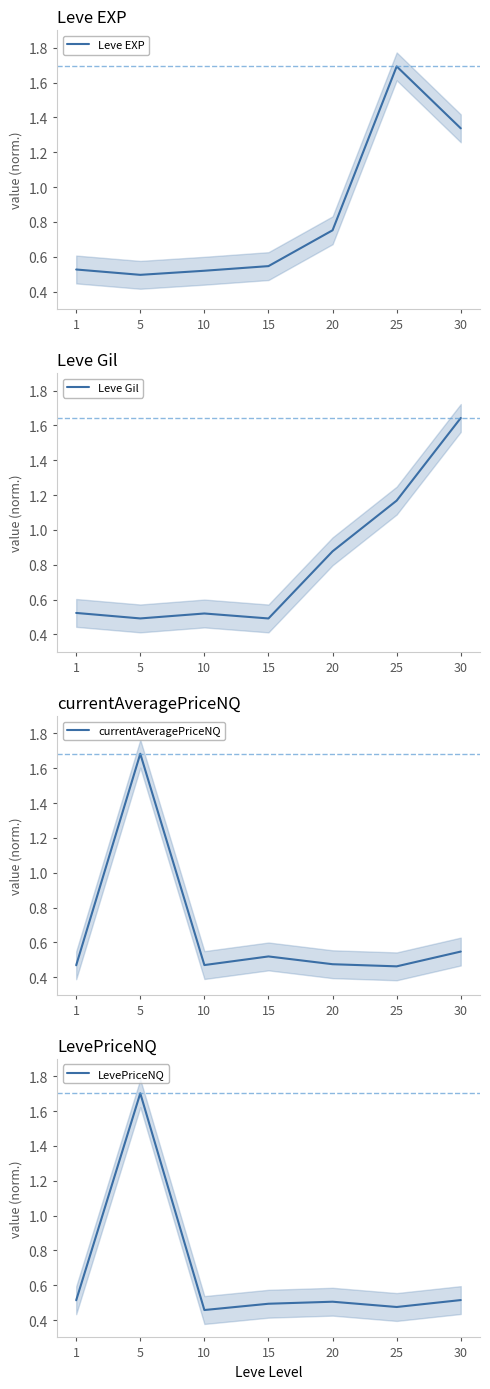

Does the chart display data point markers on the line(s)?

No